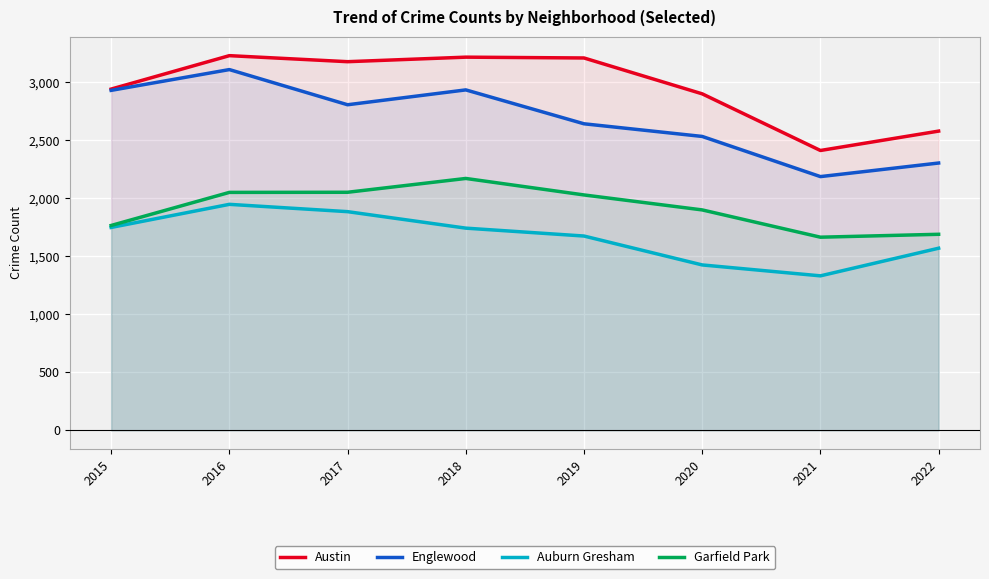

Rank the series by their average value, from lowest to highest.

Auburn Gresham, Garfield Park, Englewood, Austin